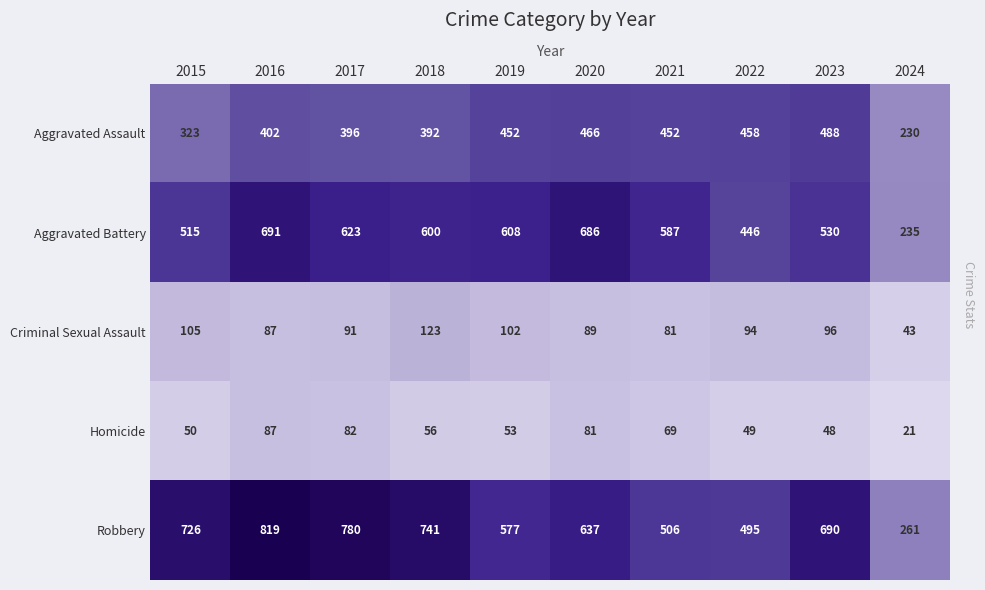

What is the sum of the Robbery values at 2021 and 2018?

1247